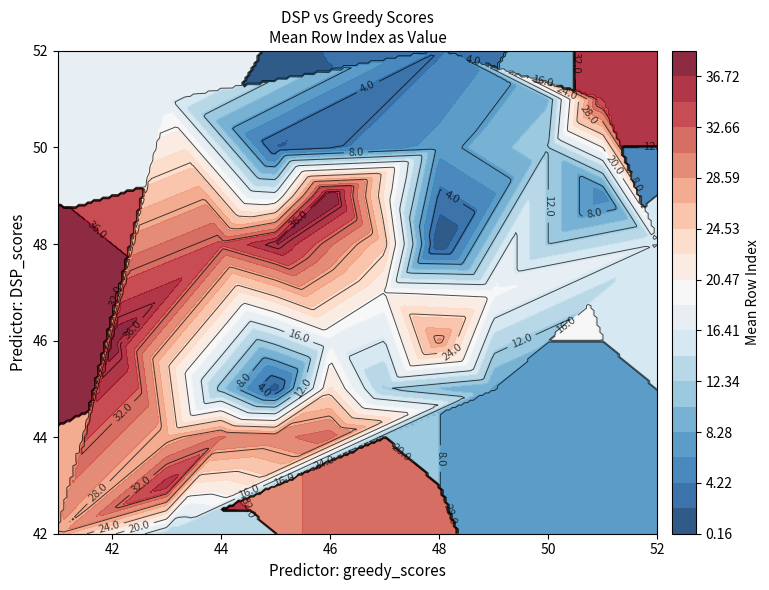

Reading right to left, extract all data points from this chart.

DSP_scores: 39=49	38=46	37=48	36=43	35=51	34=47	33=48	32=44	31=44	30=44	29=46	28=42	27=44	26=48	25=49	24=48	23=45	22=49	21=45	20=49	19=47	18=46	17=51	16=48	15=50	14=47	13=42	12=47	11=45	10=51	9=50	8=45	7=50	6=49	5=49	4=52	3=45	col_0=50	greedy_scores=45	DSP_scores=48
greedy_scores: 39=46	38=42	37=45	36=43	35=51	34=47	33=44	32=46	31=44	30=45	29=48	28=41	27=43	26=47	25=45	24=47	23=46	22=47	21=47	20=45	19=49	18=46	17=43	16=52	15=50	14=47	13=43	12=47	11=44	10=50	9=50	8=49	7=48	6=45	5=51	4=48	3=47	col_0=45	greedy_scores=45	DSP_scores=48
col_0: 39=39	38=38	37=37	36=36	35=35	34=34	33=33	32=32	31=31	30=30	29=29	28=28	27=27	26=26	25=25	24=24	23=23	22=22	21=21	20=20	19=19	18=18	17=17	16=16	15=15	14=14	13=13	12=12	11=11	10=10	9=9	8=8	7=7	6=6	5=5	4=4	3=3	col_0=2	greedy_scores=1	DSP_scores=0